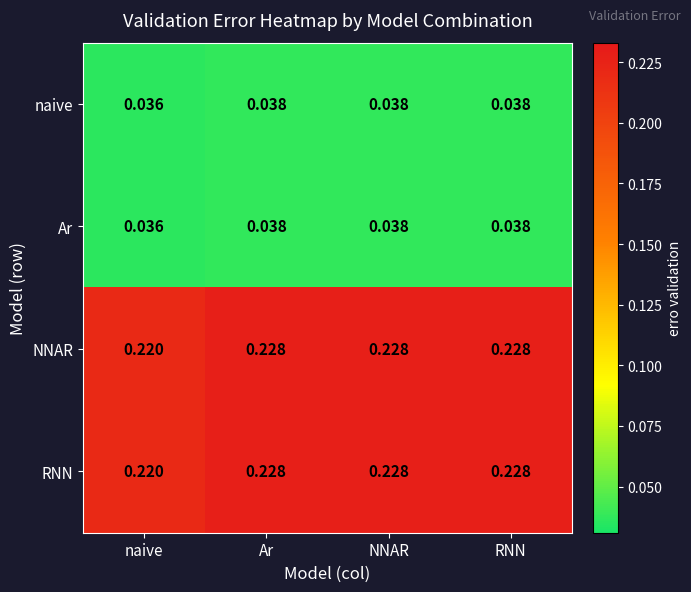

At which category does the chart reach its minimum across all series?

naive